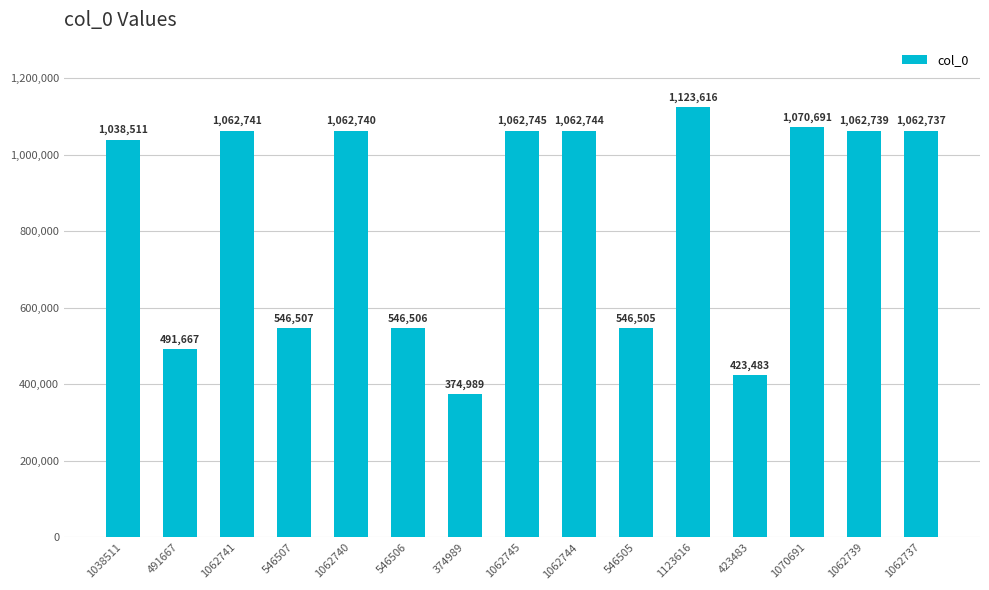

True or false: the data shows 1062740 at 1062740.

True